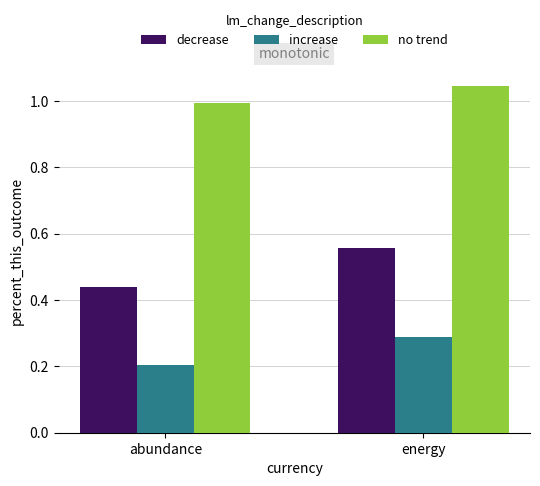

What is the sum of the increase values at energy and abundance?

0.5